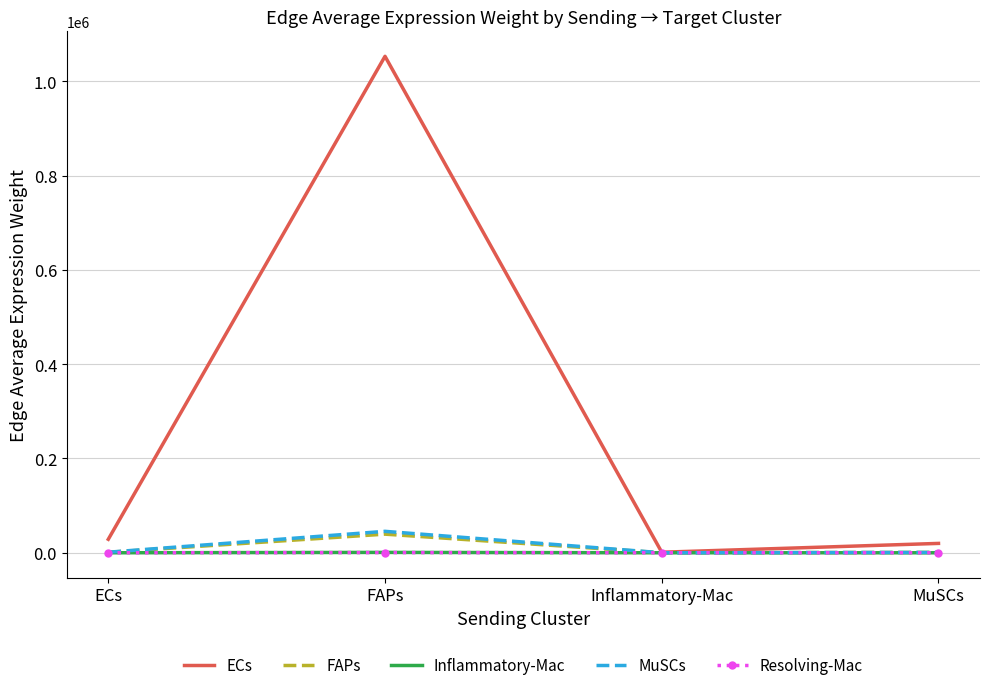

Between ECs and FAPs, which series saw the biggest shift?

ECs